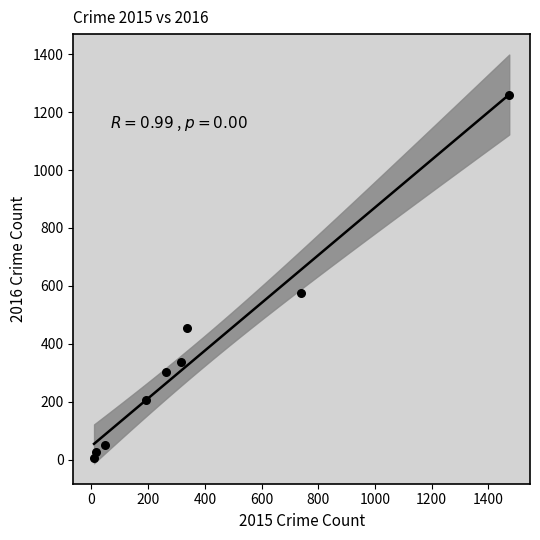

What Y value in the scatter plot is closest to 633?

576